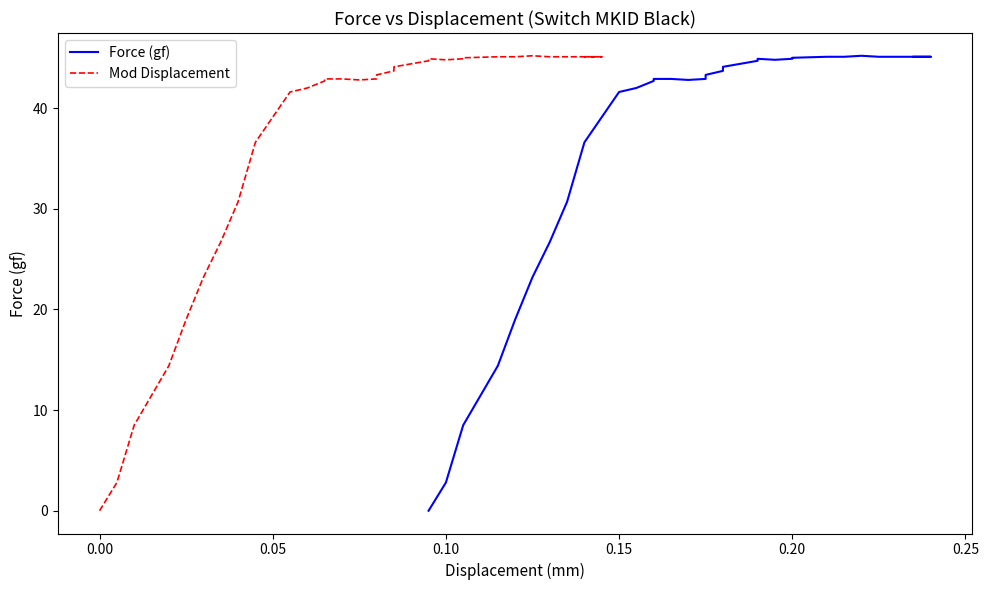

List the series in order of their peak value, lowest first.

Force (gf), Mod Displacement